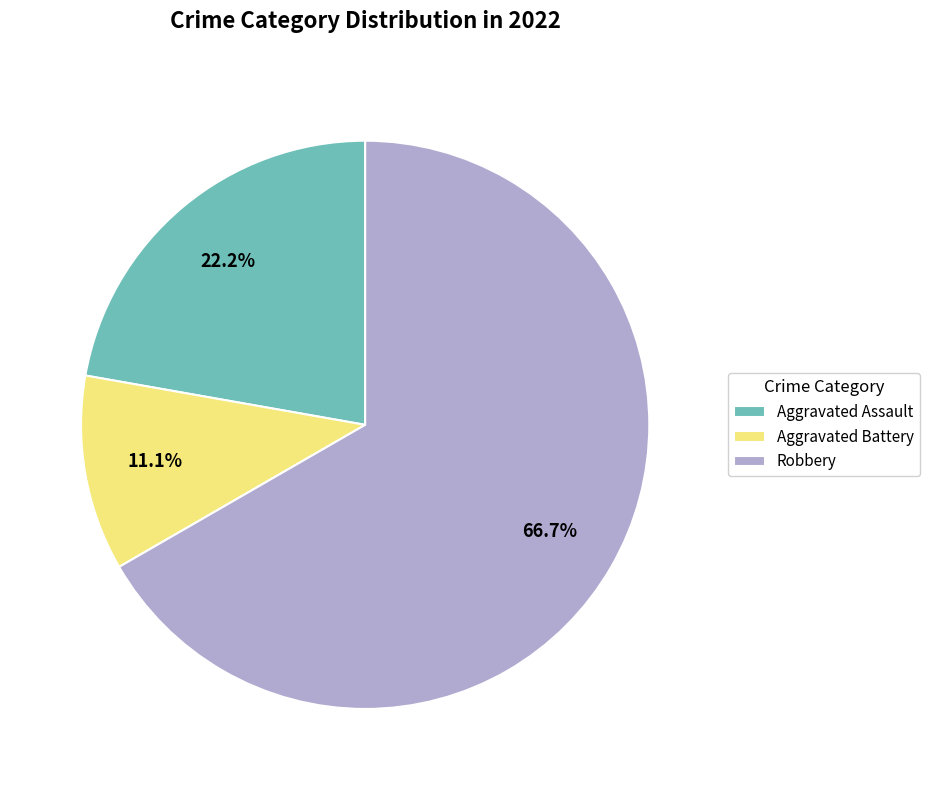

Is it true that Aggravated Battery is 26% of the pie?

False